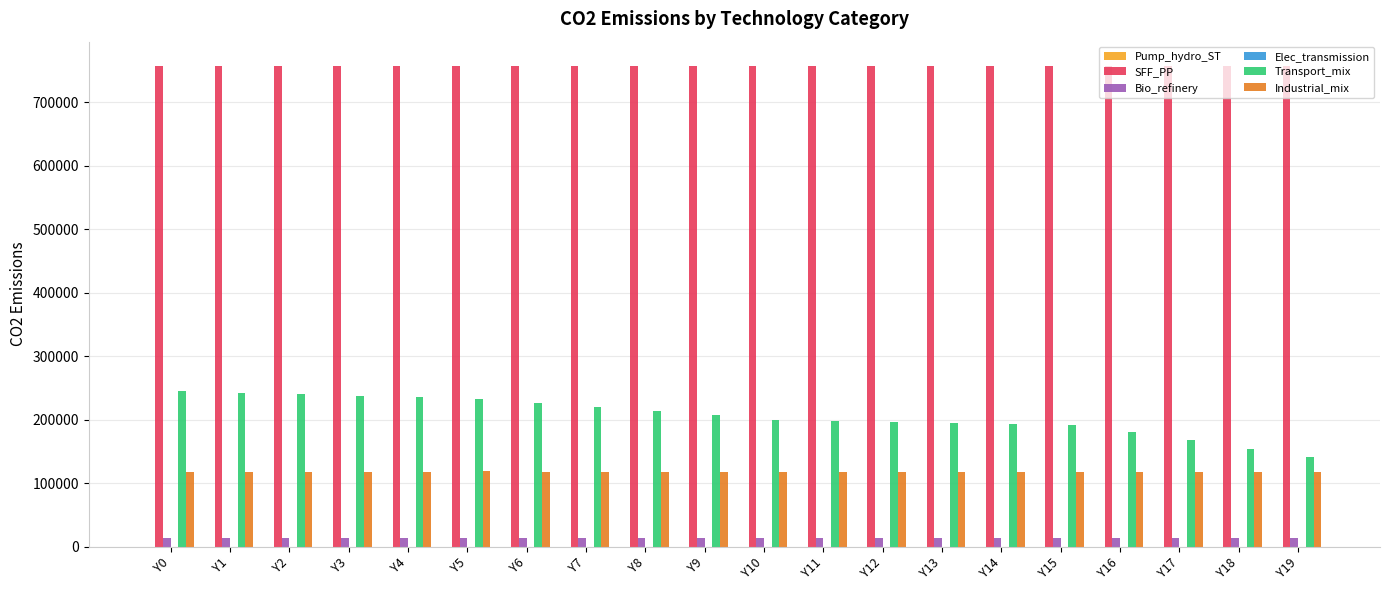

Which series has the widest spread of values?

Transport_mix